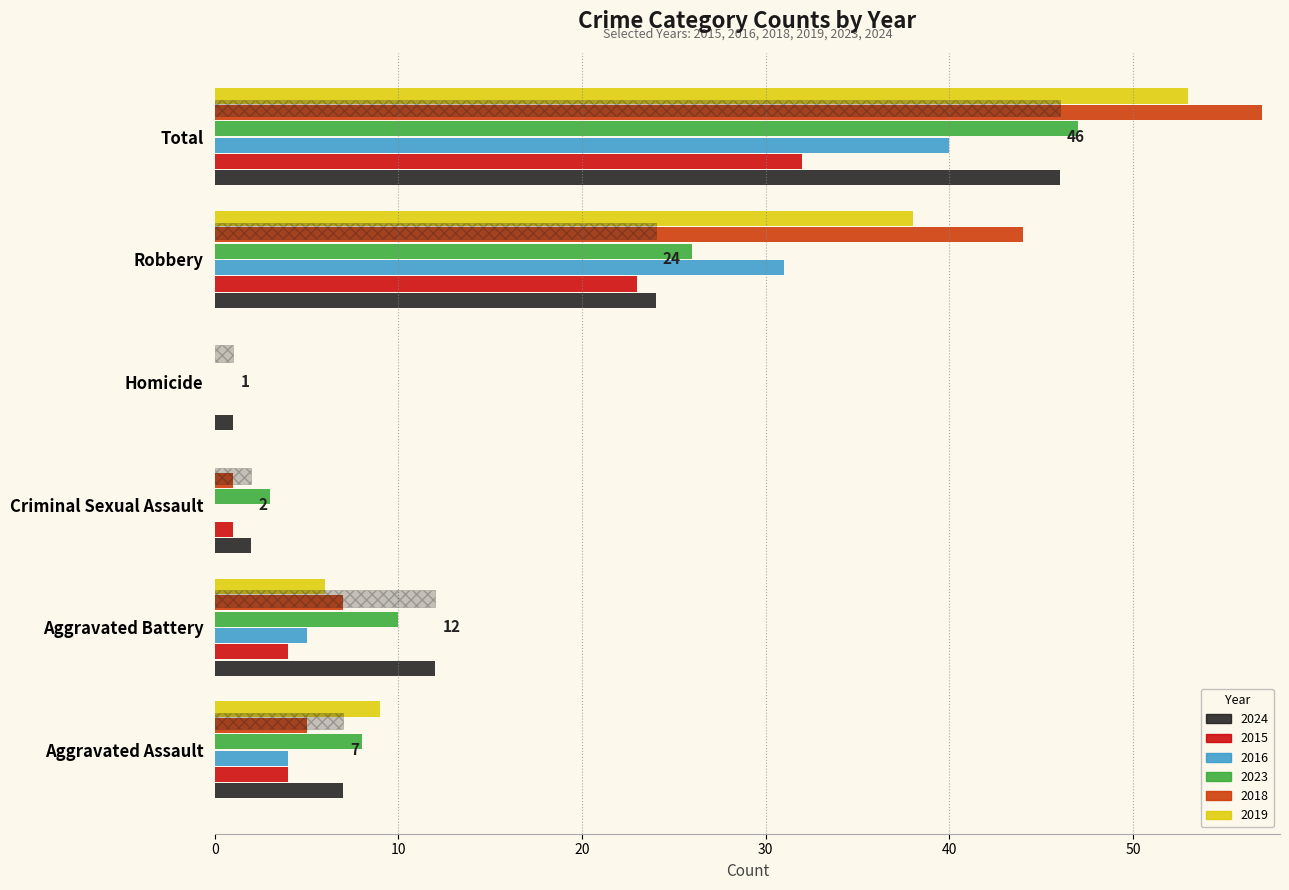

Read the 2019 value at Robbery, to the nearest 10.

40